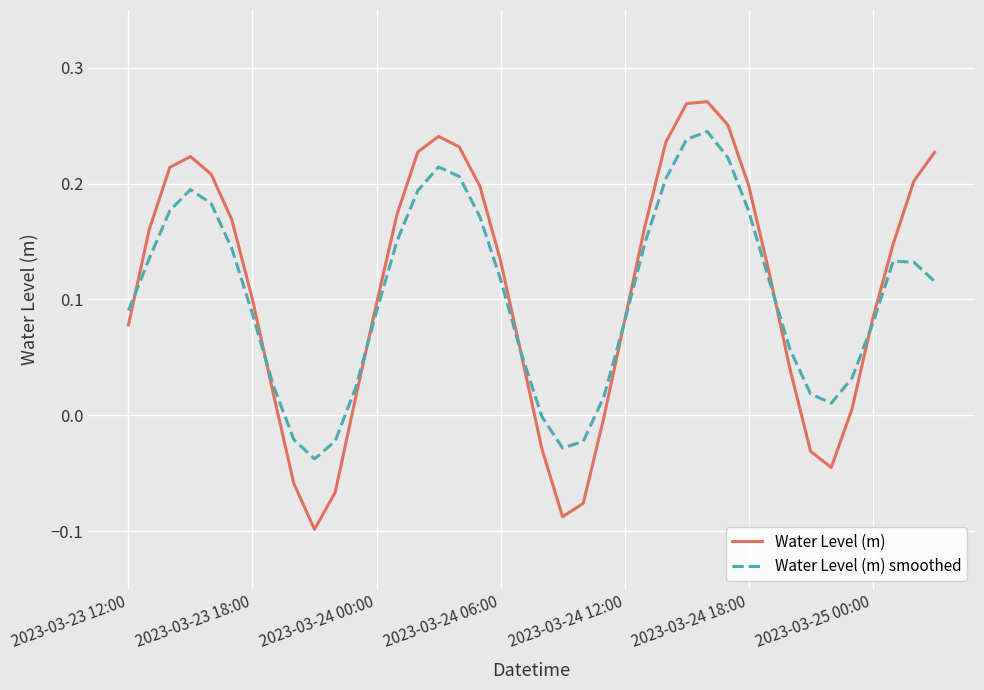

What is the sum of all Water Level (m) values?

4.3